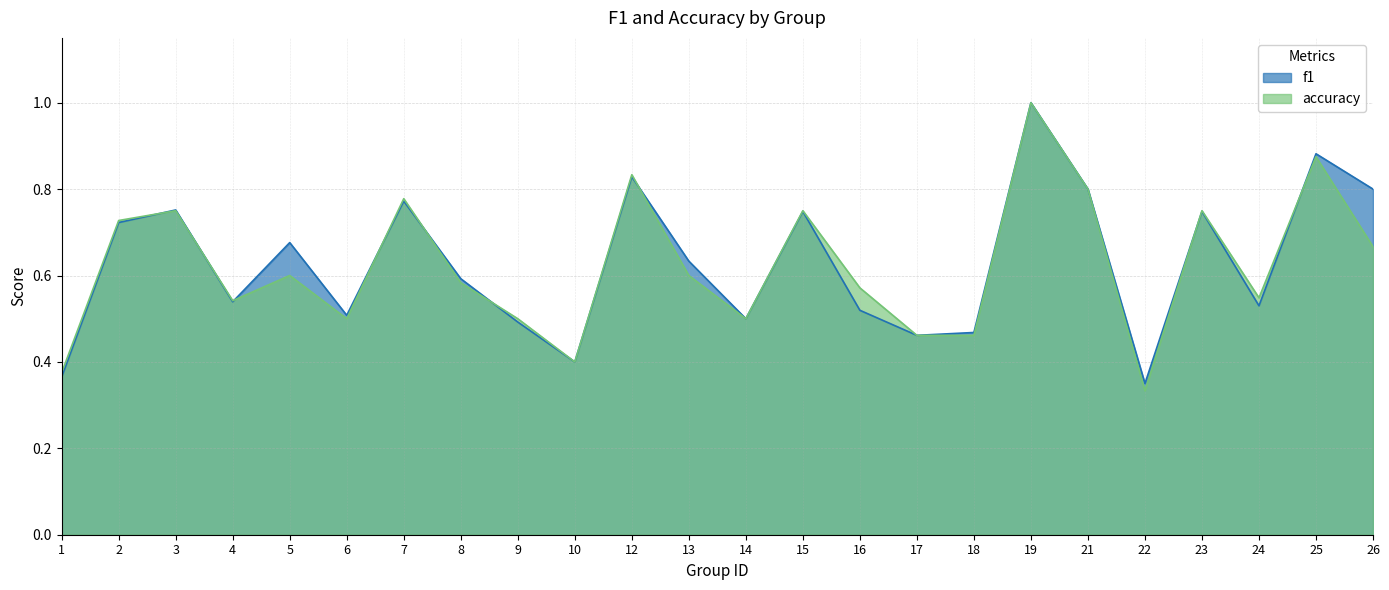

What is the difference between the f1 values at 16 and 10?

0.1